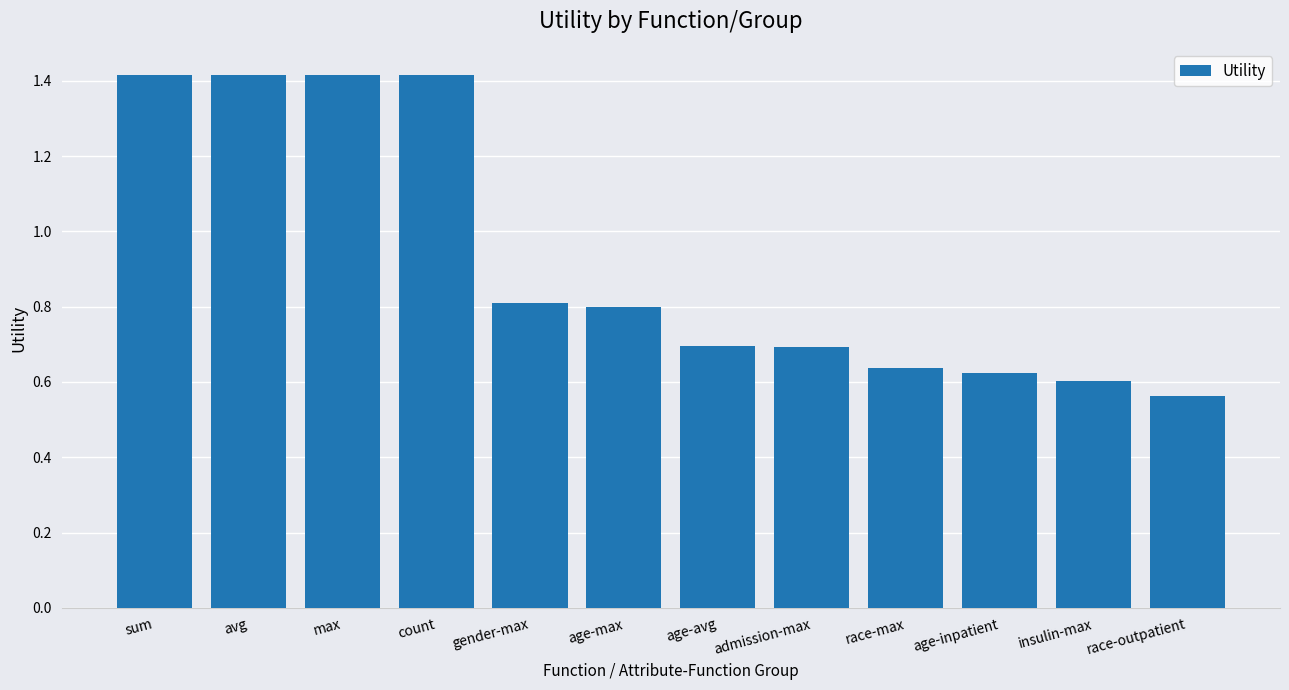

What is the greatest value displayed?

1.4